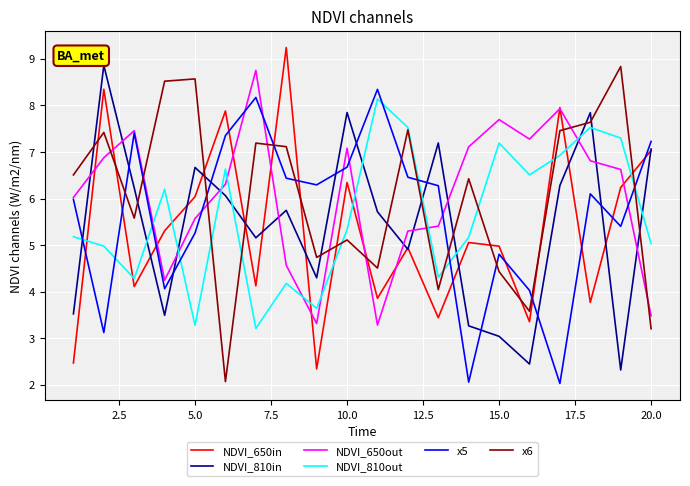

What is the lowest value of the x6 series?

2.1